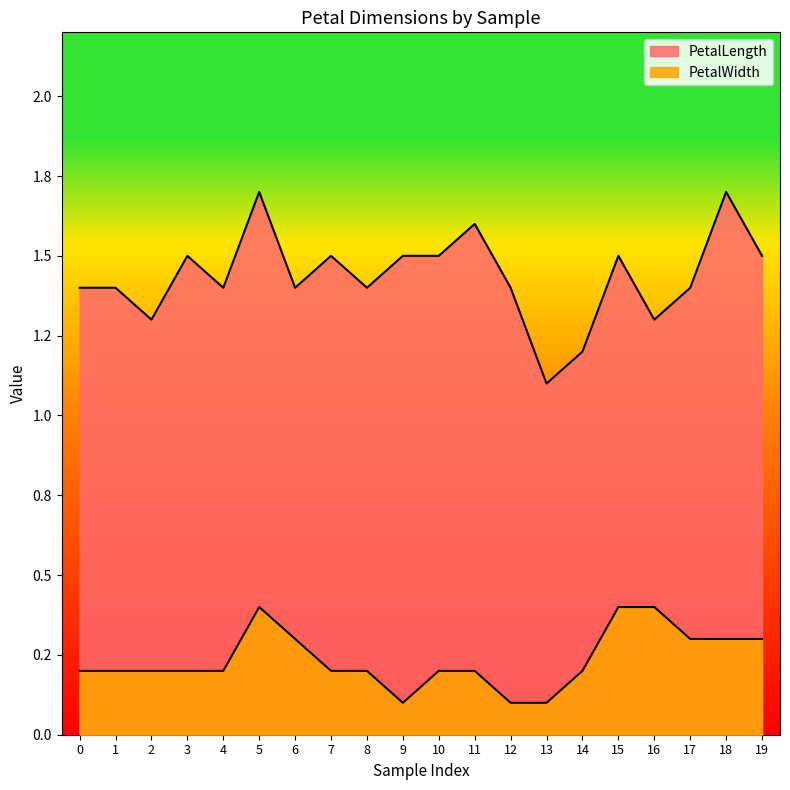

The value of PetalWidth at 8 is 0.1. True or false?

False